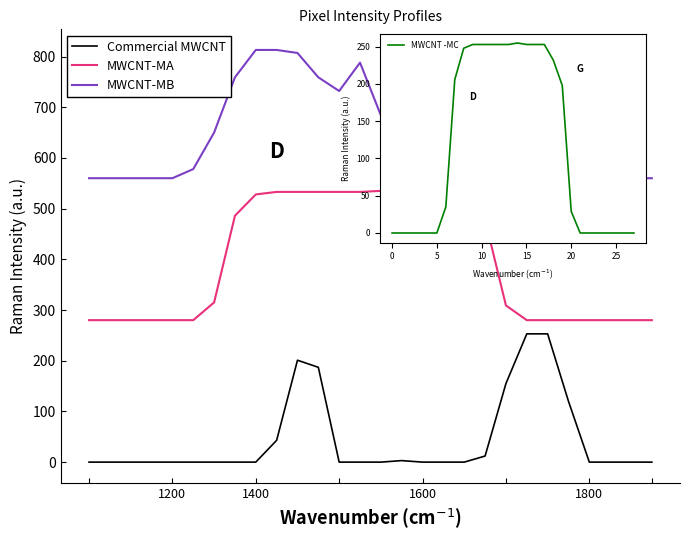

What is the maximum value for MWCNT-MB?

813